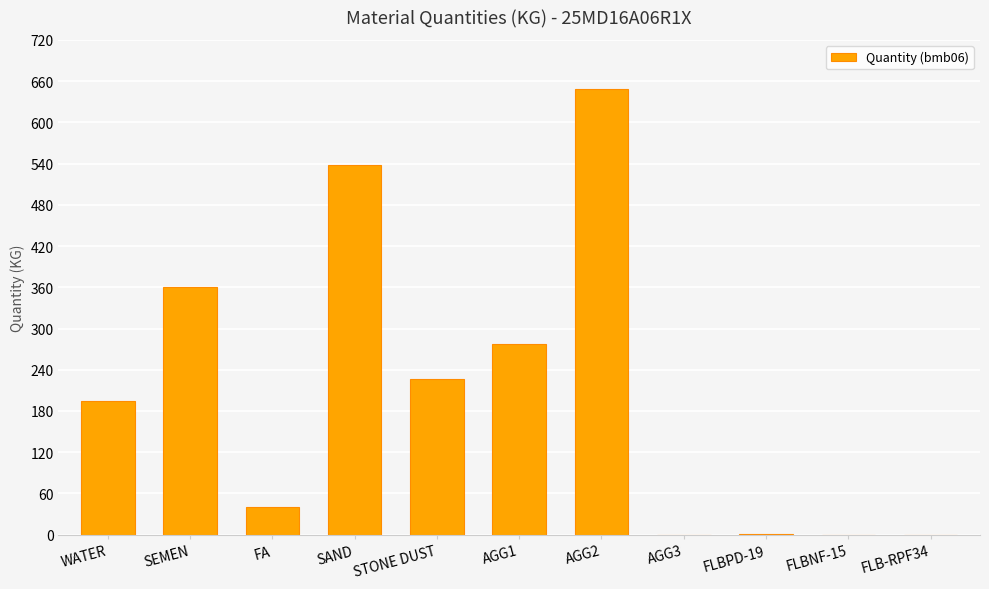

What is the sum of the values at SEMEN and AGG2?

1008.0